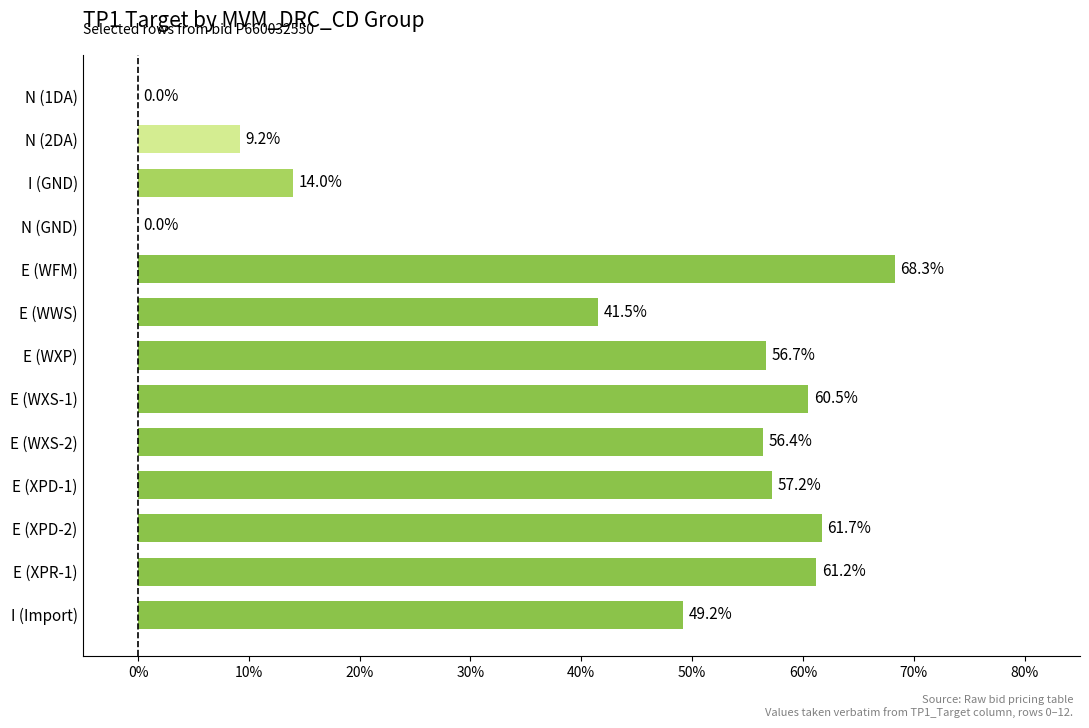

List the labels in order of value, largest first.

E (WFM), E (XPD-2), E (XPR-1), E (WXS-1), E (XPD-1), E (WXP), E (WXS-2), I (Import), E (WWS), I (GND), N (2DA), N (1DA), N (GND)